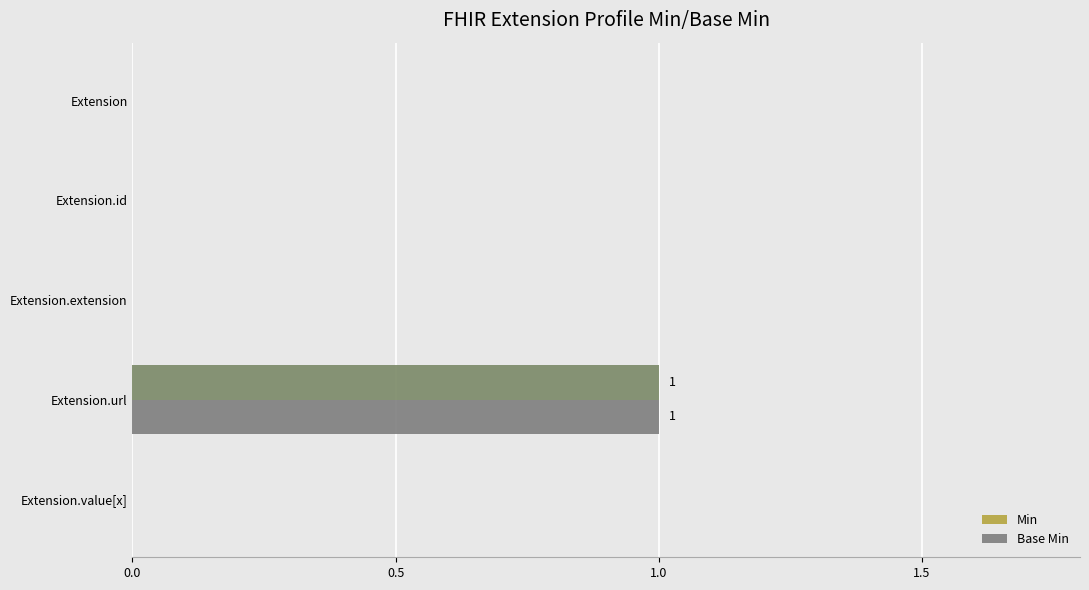

At which category is the sum across all series the highest?

Extension.url